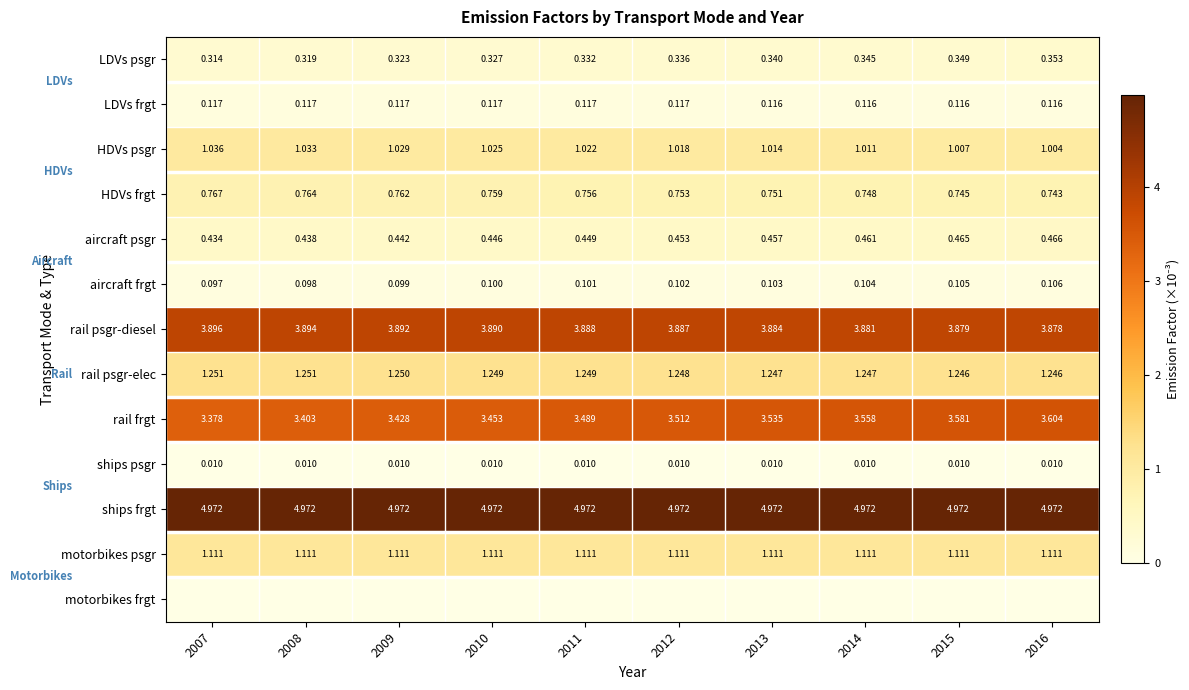

Is the value of HDVs psgr at 2011 greater than the value of motorbikes psgr at 2008?

No